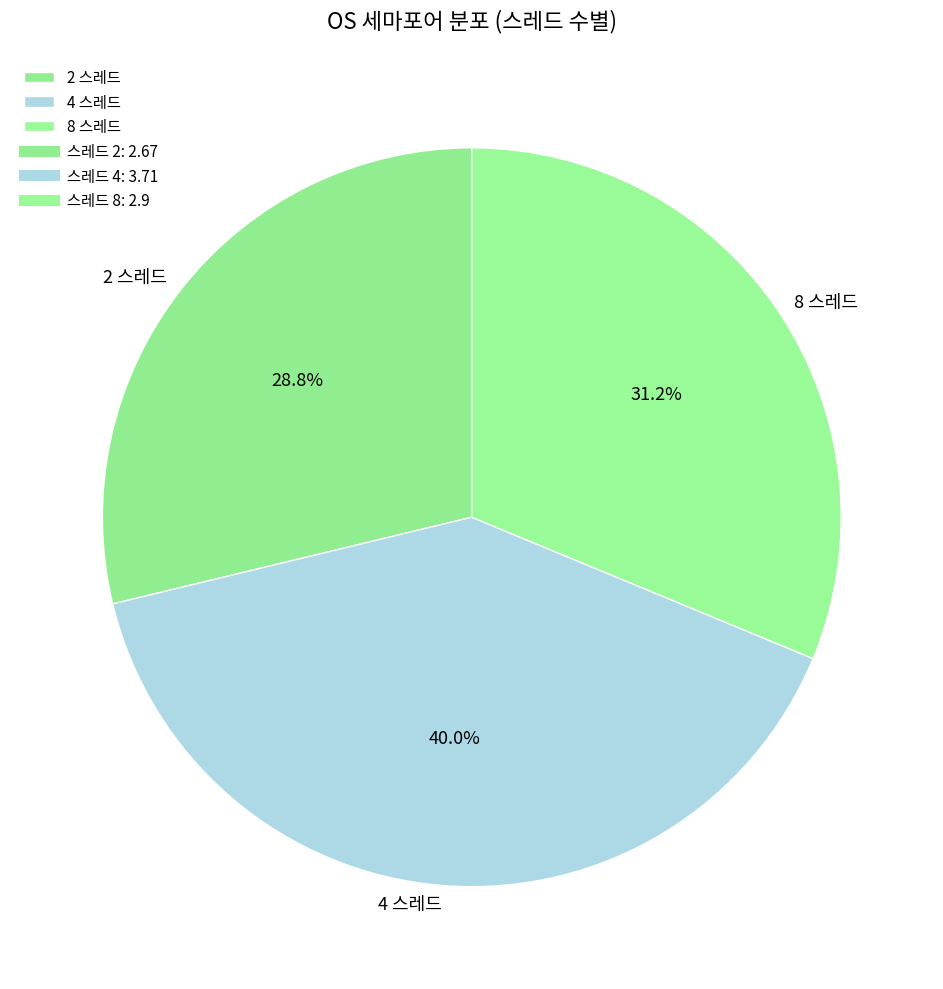

Count the number of slices in the pie.

3